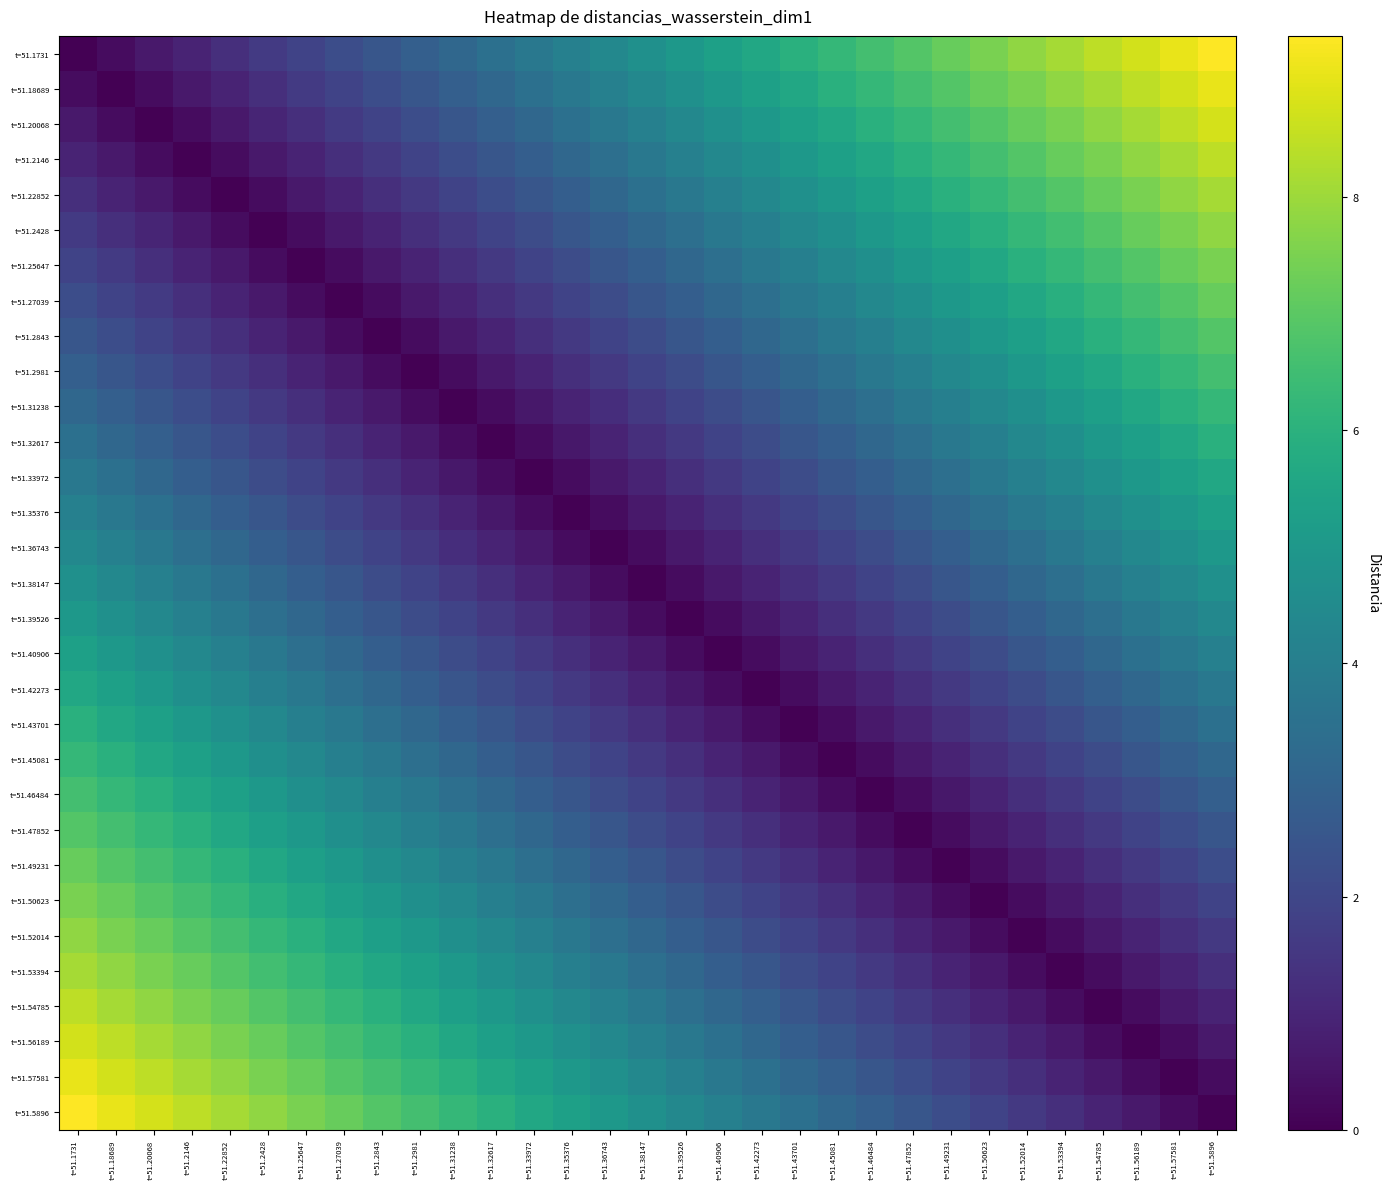

Rank the series at t=51.2981 from highest to lowest value.

t=51.5896, t=51.57581, t=51.56189, t=51.54785, t=51.53394, t=51.52014, t=51.50623, t=51.49231, t=51.47852, t=51.46484, t=51.45081, t=51.43701, t=51.1731, t=51.42273, t=51.18689, t=51.40906, t=51.20068, t=51.39526, t=51.2146, t=51.38147, t=51.22852, t=51.36743, t=51.35376, t=51.2428, t=51.25647, t=51.33972, t=51.32617, t=51.27039, t=51.31238, t=51.2843, t=51.2981